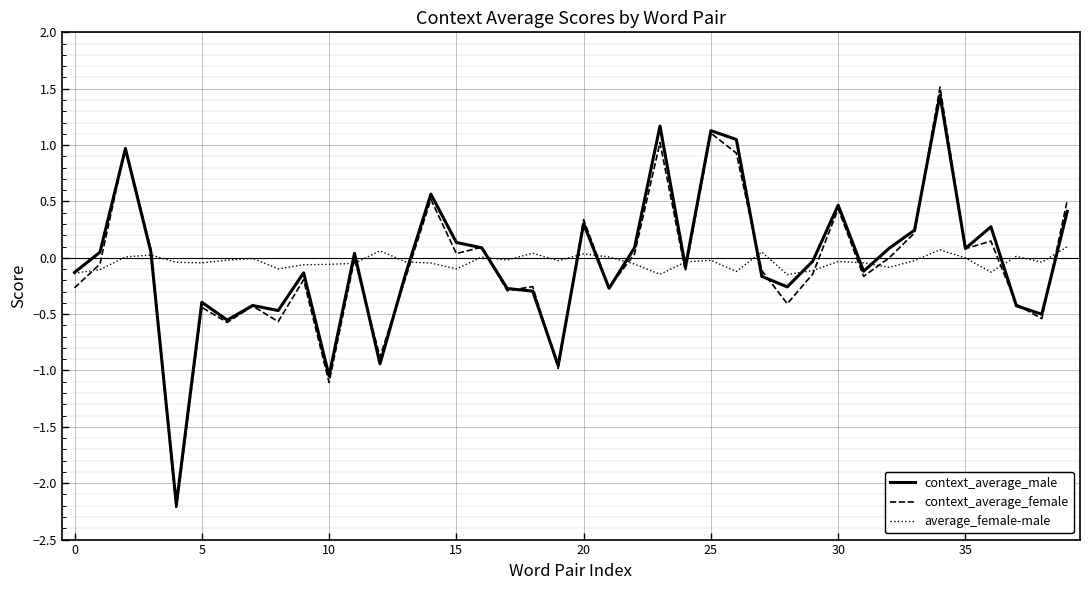

Which series has the widest spread of values?

context_average_female